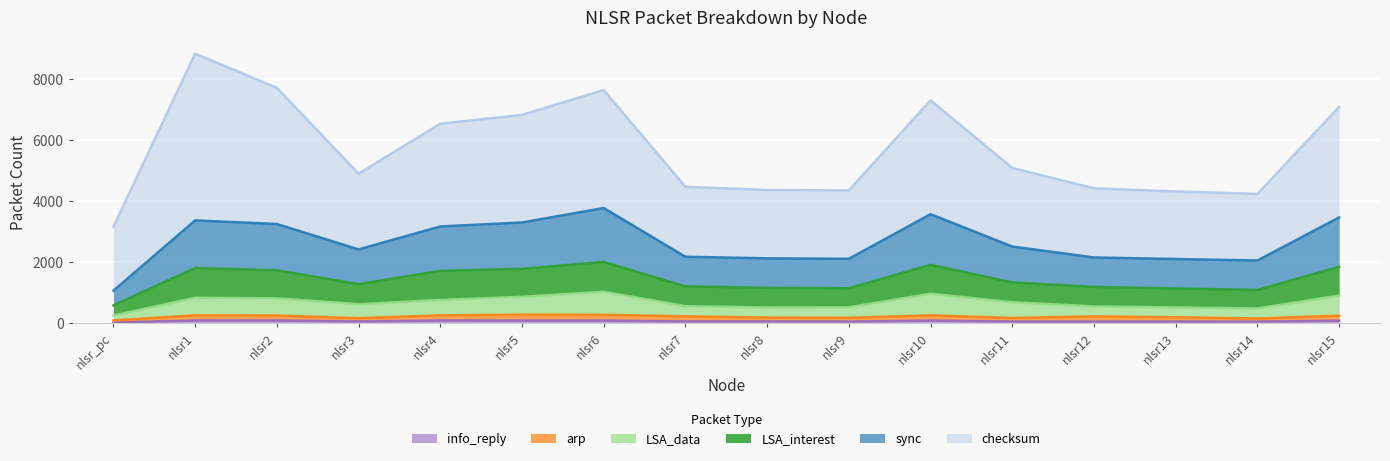

At which category is the sum across all series the highest?

nlsr1